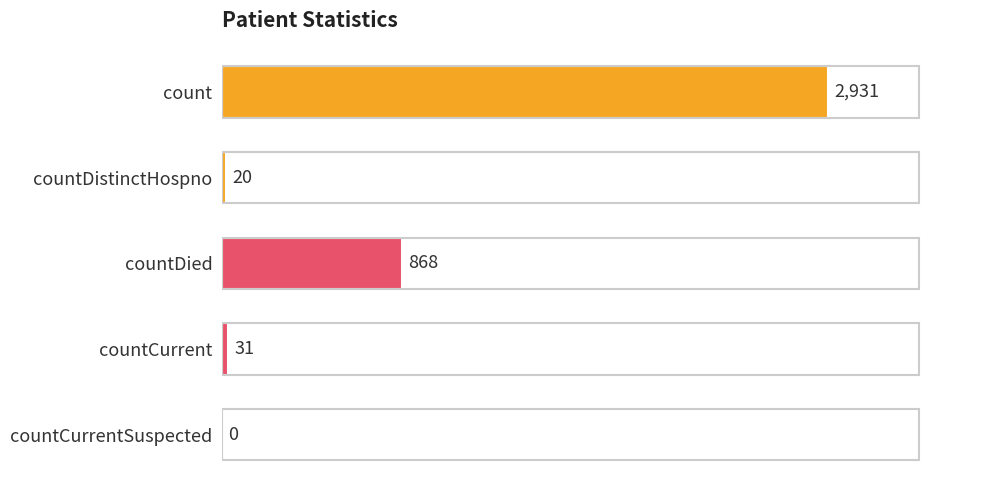

What is the sum of all values?

3850